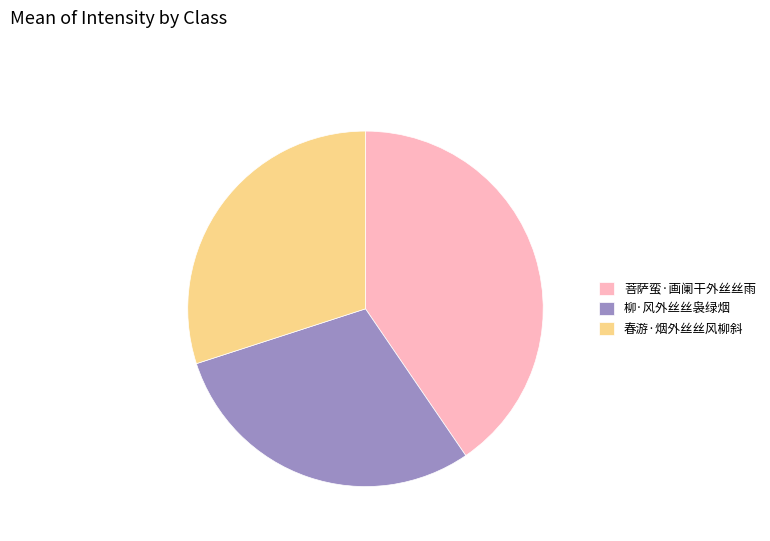

What is the largest slice in the pie chart?

菩萨蛮·画阑干外丝丝雨